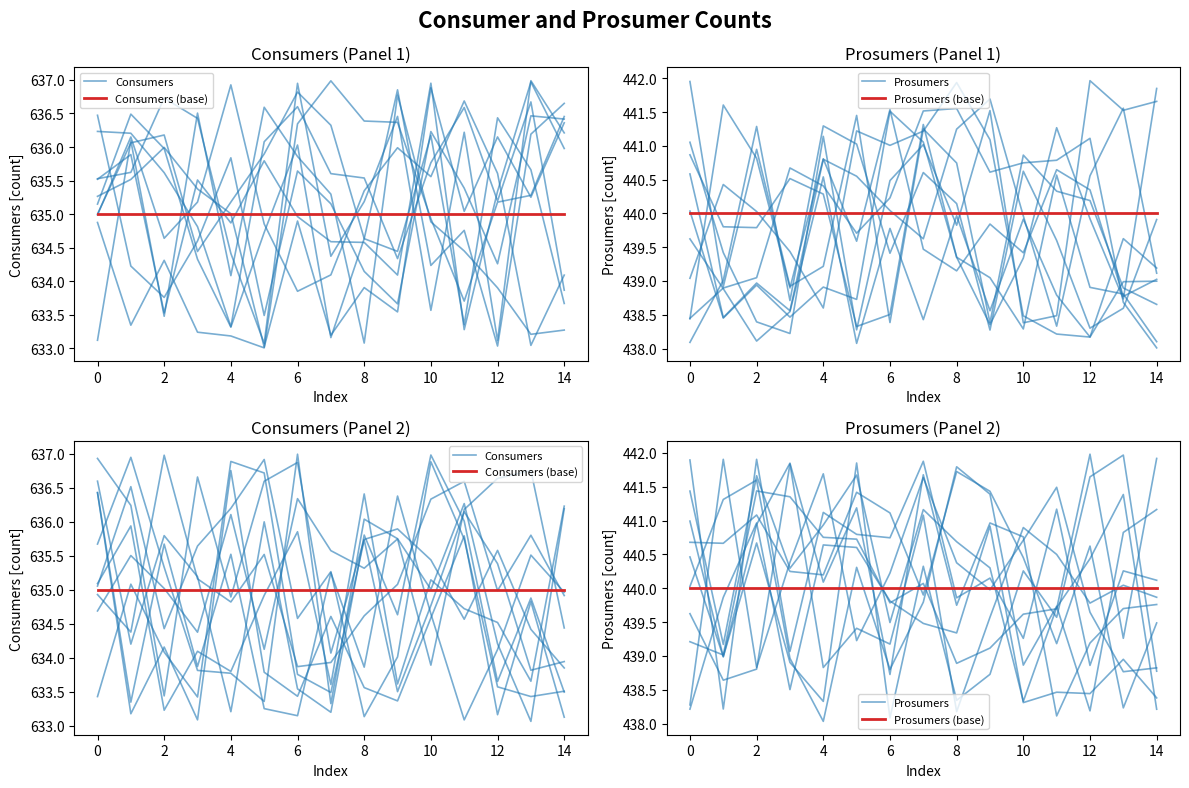

What is the spread (max minus min) of values at 4?

195.2